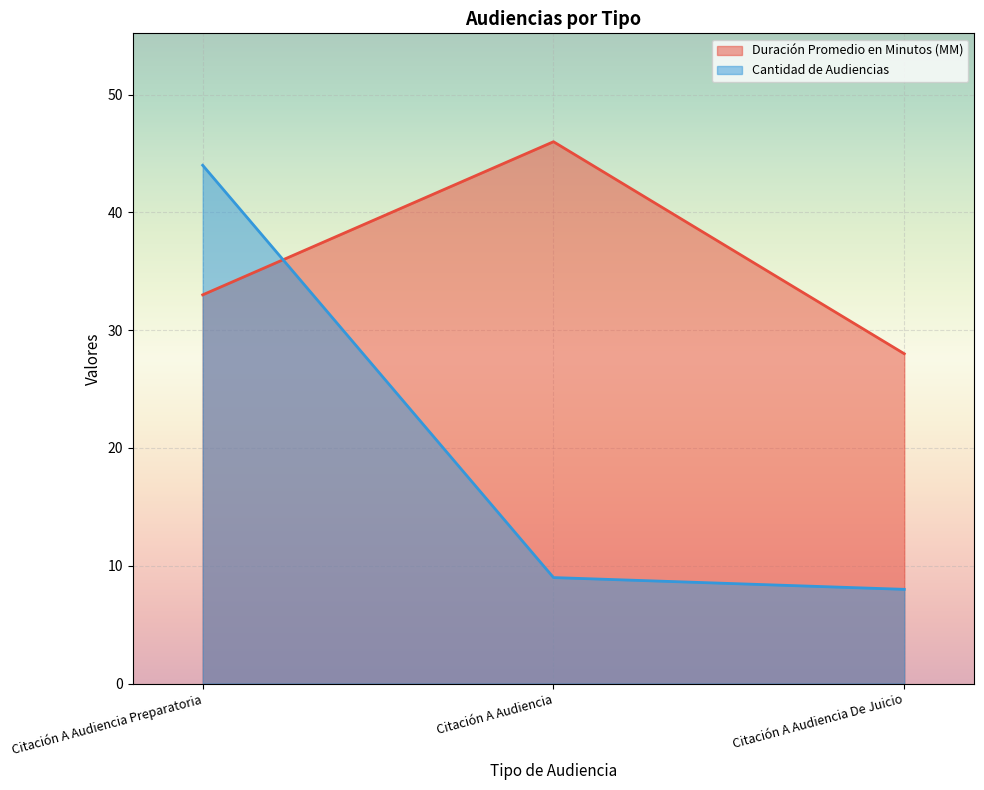

What is the minimum value for Cantidad de Audiencias?

8